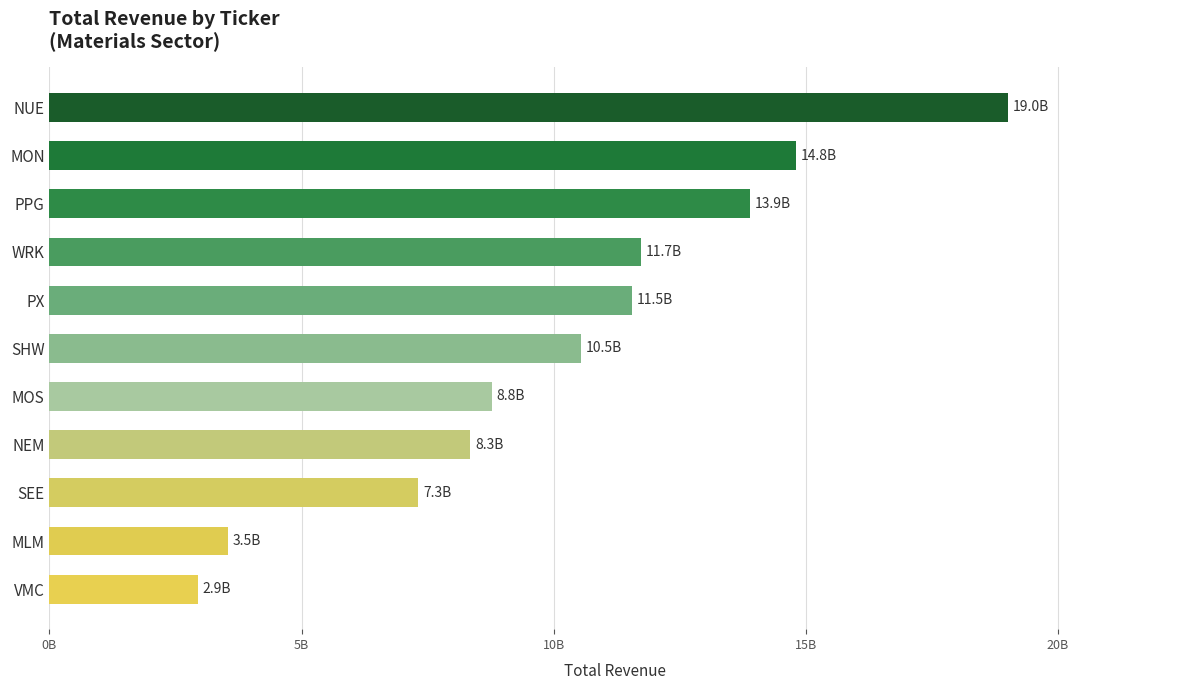

Does the chart contain any negative values?

No